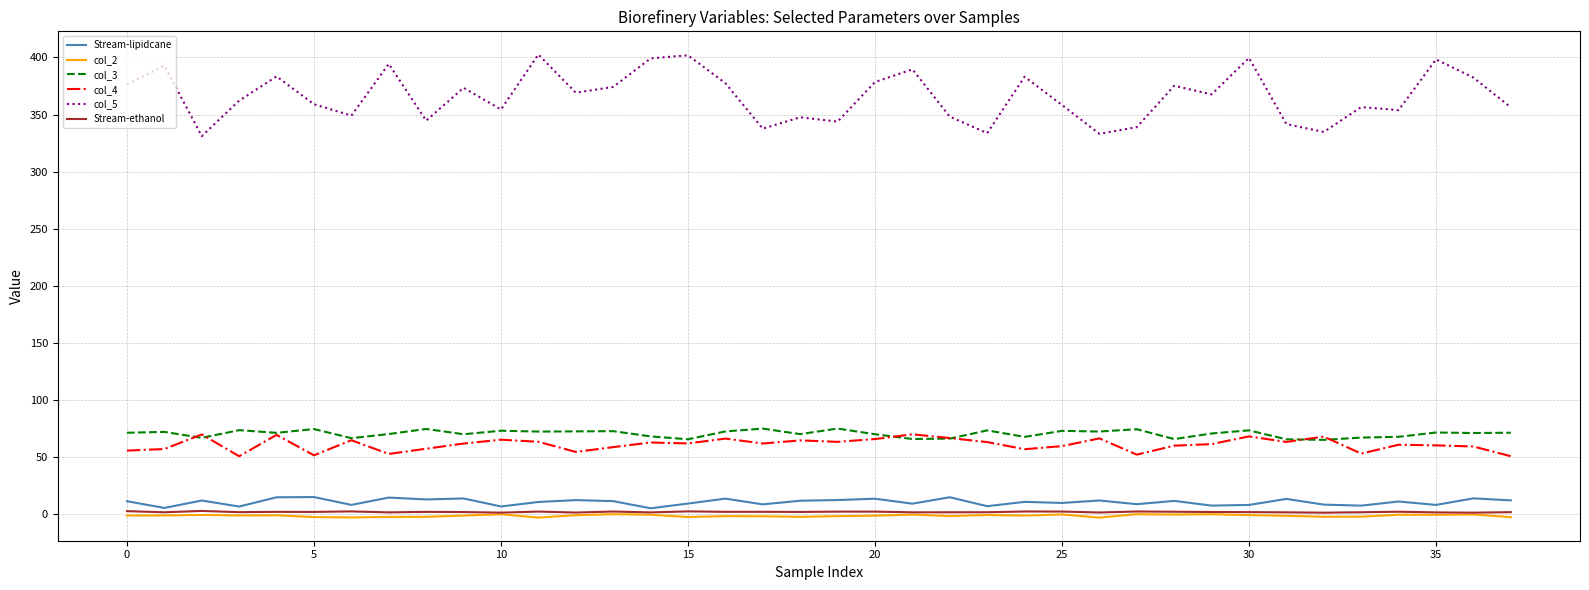

True or false: col_5 and col_2 intersect in this chart.

False